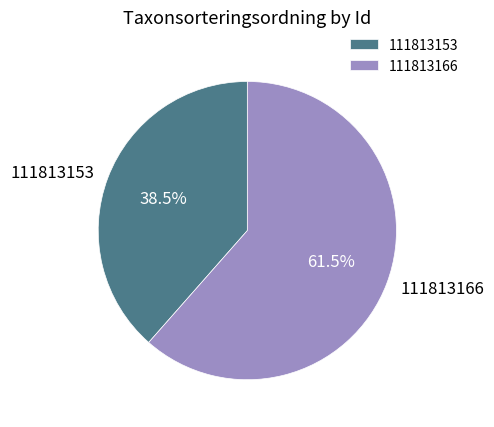

To the nearest percent, what is the difference between the largest and smallest slice percentages?

23%